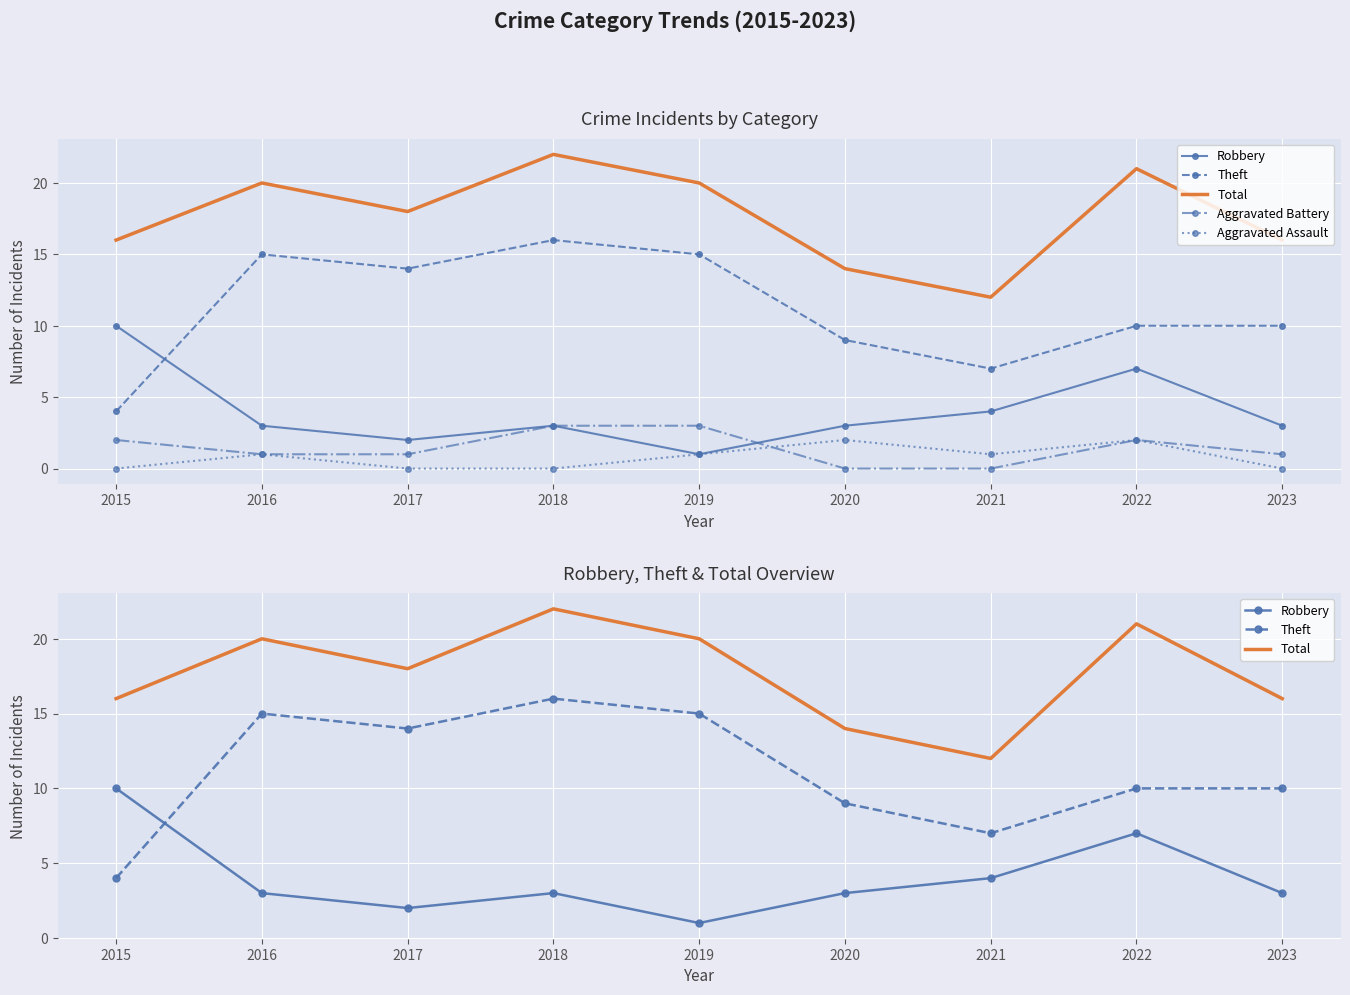

How many Aggravated Assault values are between 0 and 1?

7